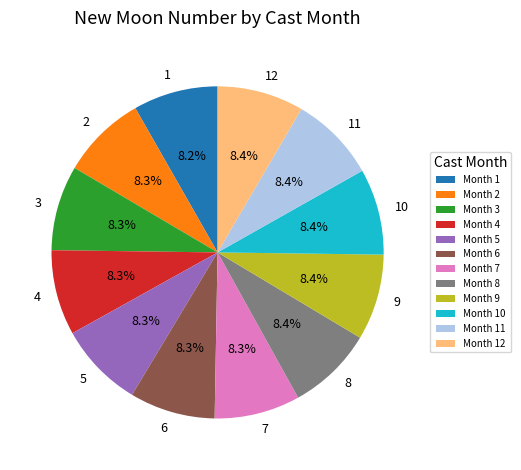

What is the ratio of the value at 4 to the value at 7?

1.0